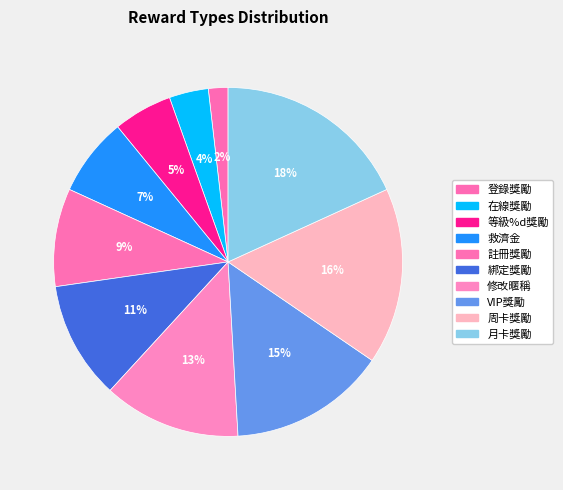

How many segments does this pie chart have?

10